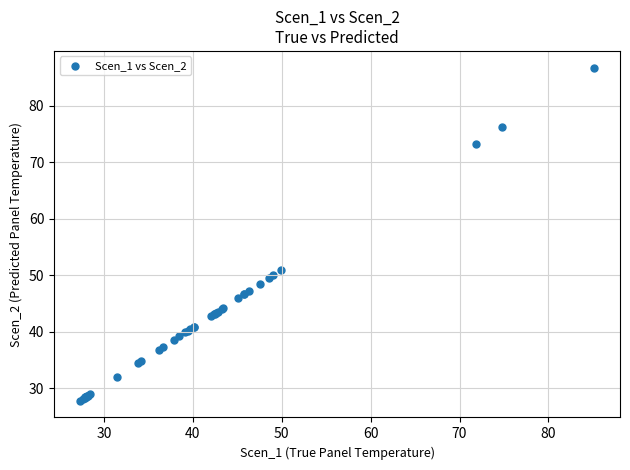

What Y value in the scatter plot is closest to 57?

50.8